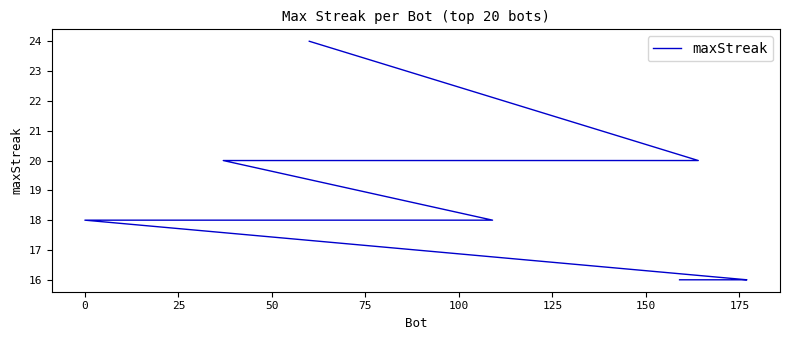

How many values are between 18 and 20?

14